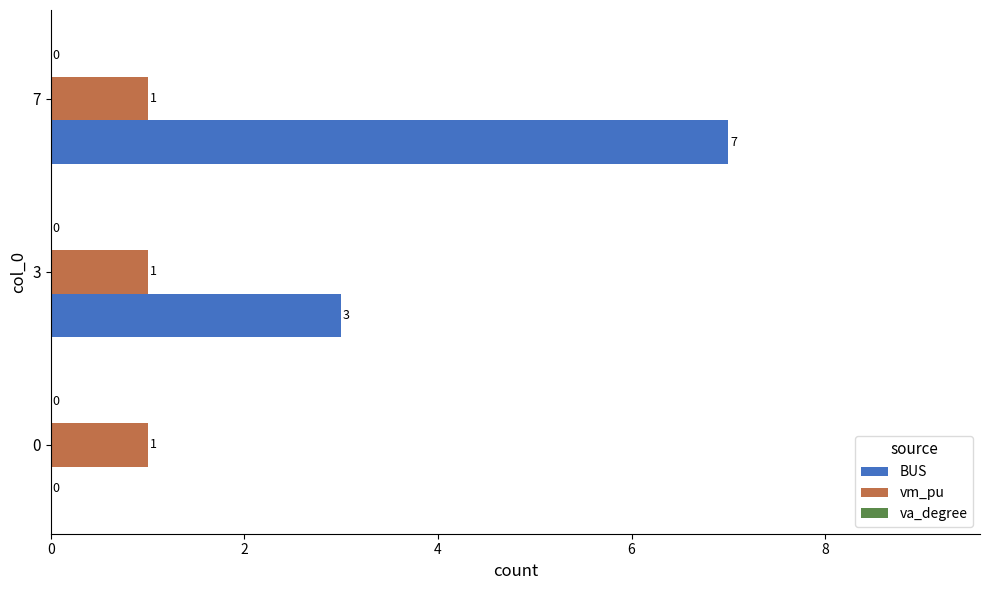

True or false: vm_pu has a value of 1 at 0.

True